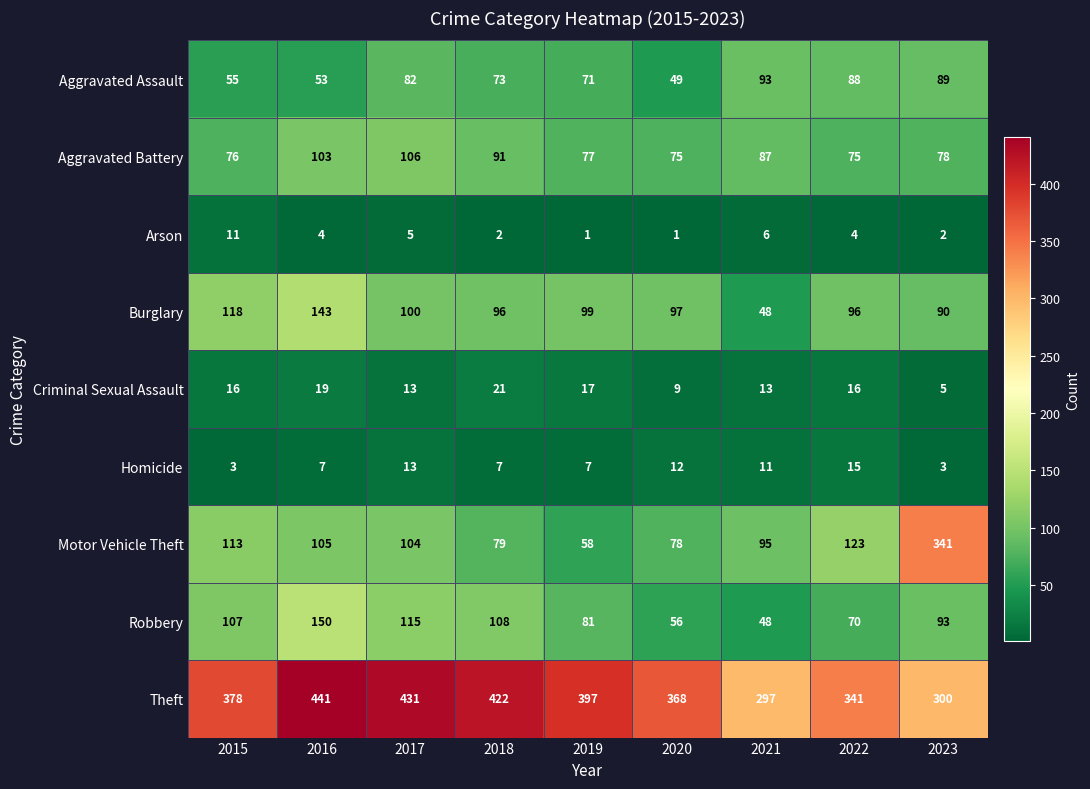

What is the maximum value for Theft?

441